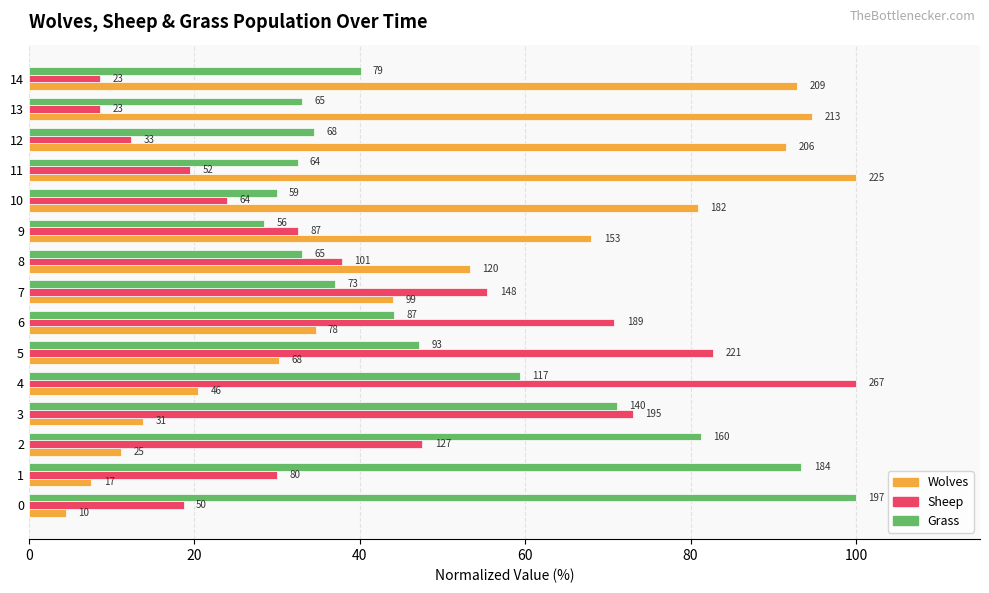

What are all the series names shown in the legend?

Wolves, Sheep, Grass